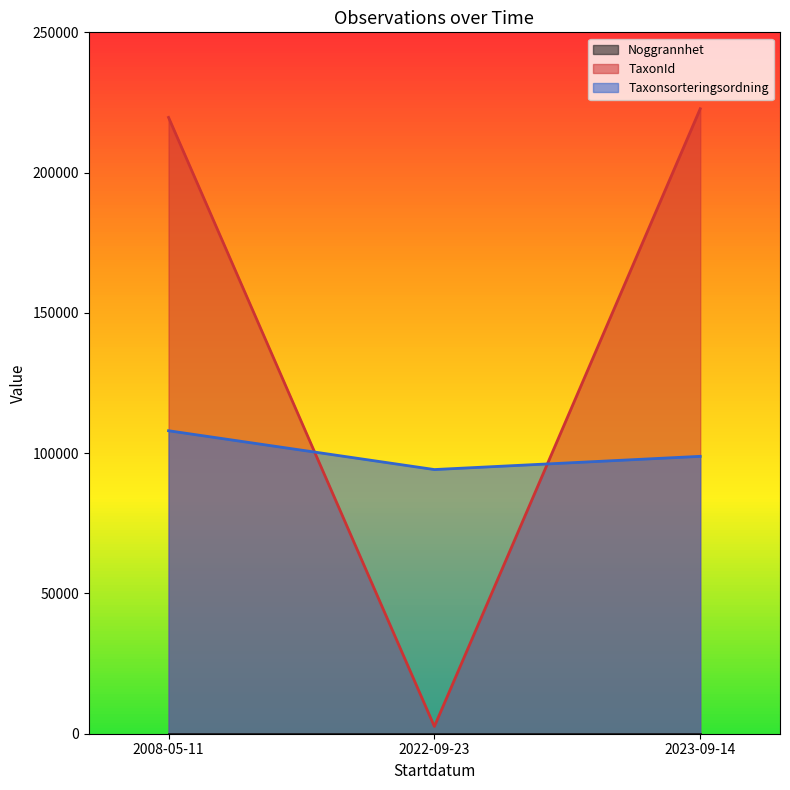

At which label is TaxonId closest to 112680?

2008-05-11